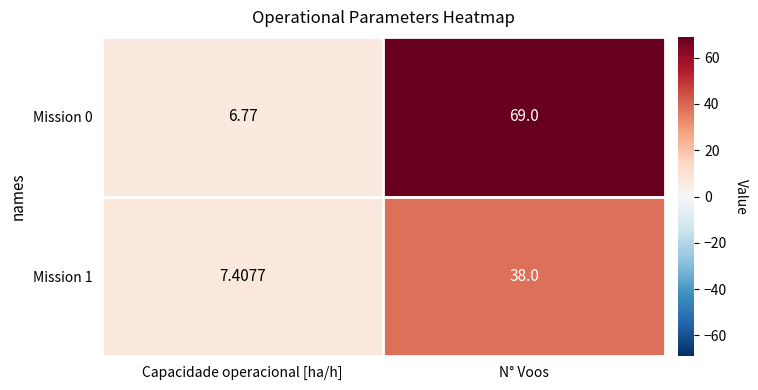

Where is Mission 0 nearest to the value 37?

Capacidade operacional [ha/h]